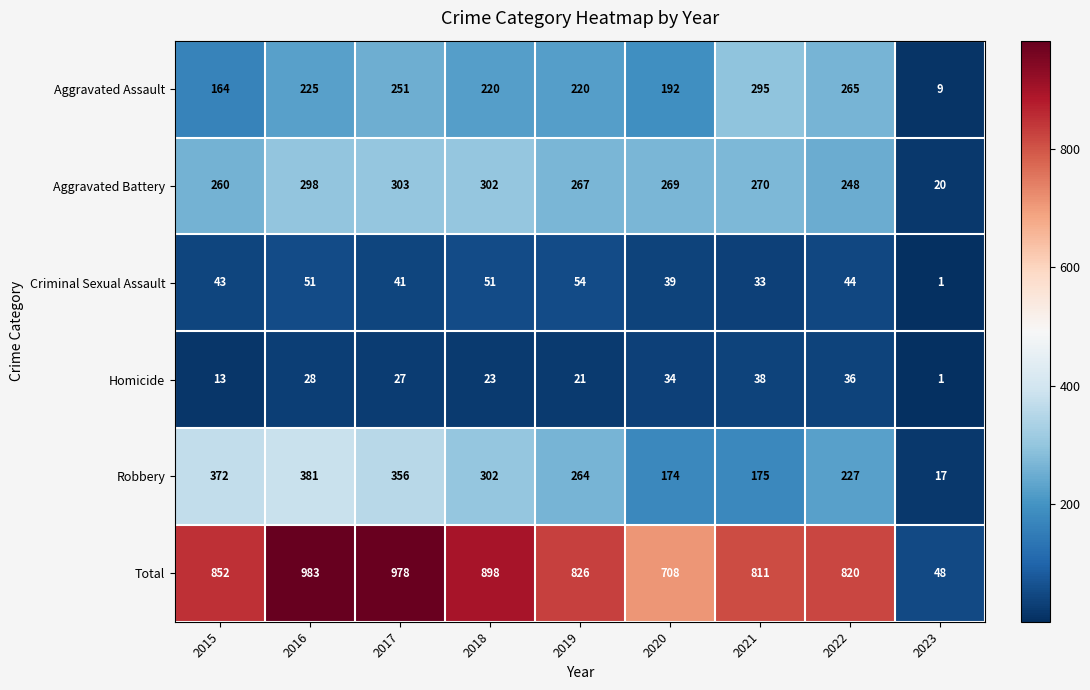

Count the number of data series in this chart.

6